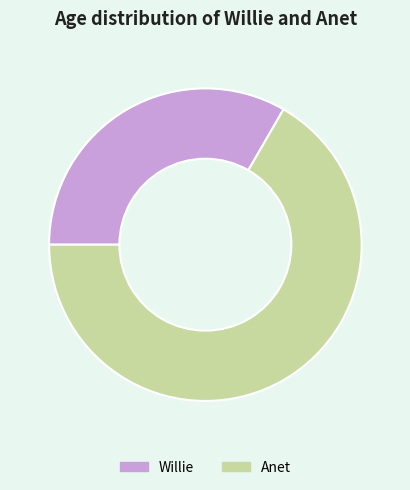

Is Anet the majority of the pie?

Yes